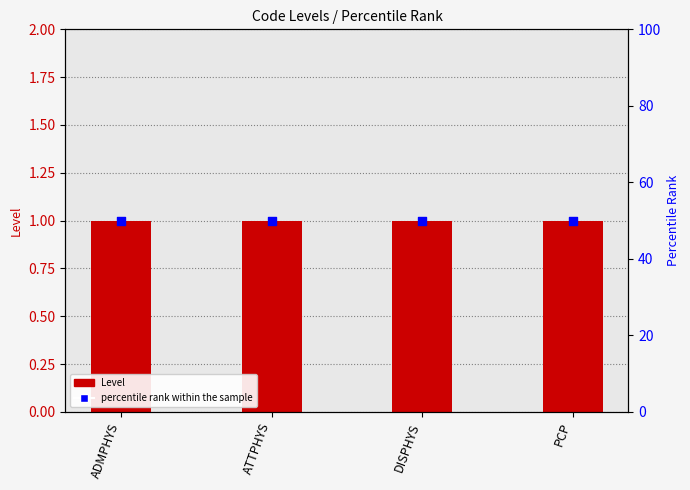

What are all the series names shown in the legend?

Level, percentile rank within the sample